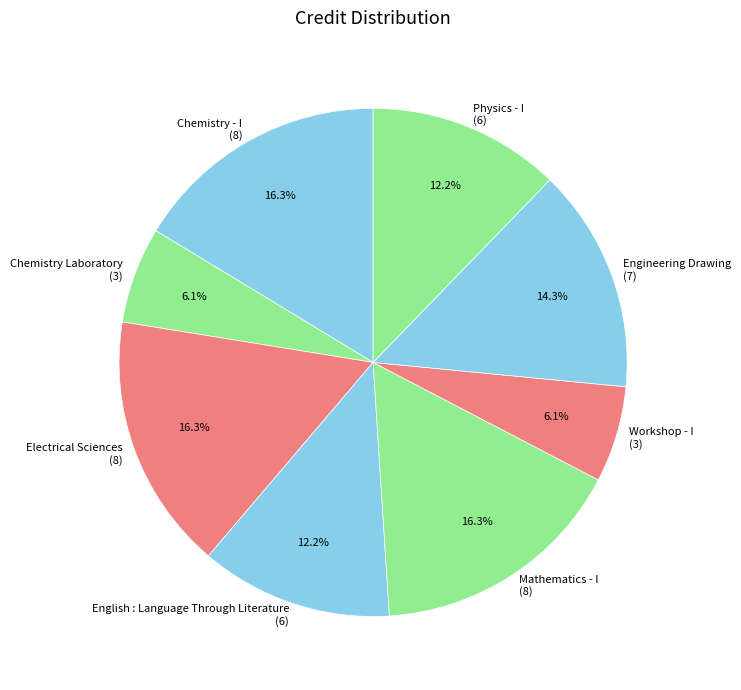

Is there any slice that represents more than half of the pie?

No